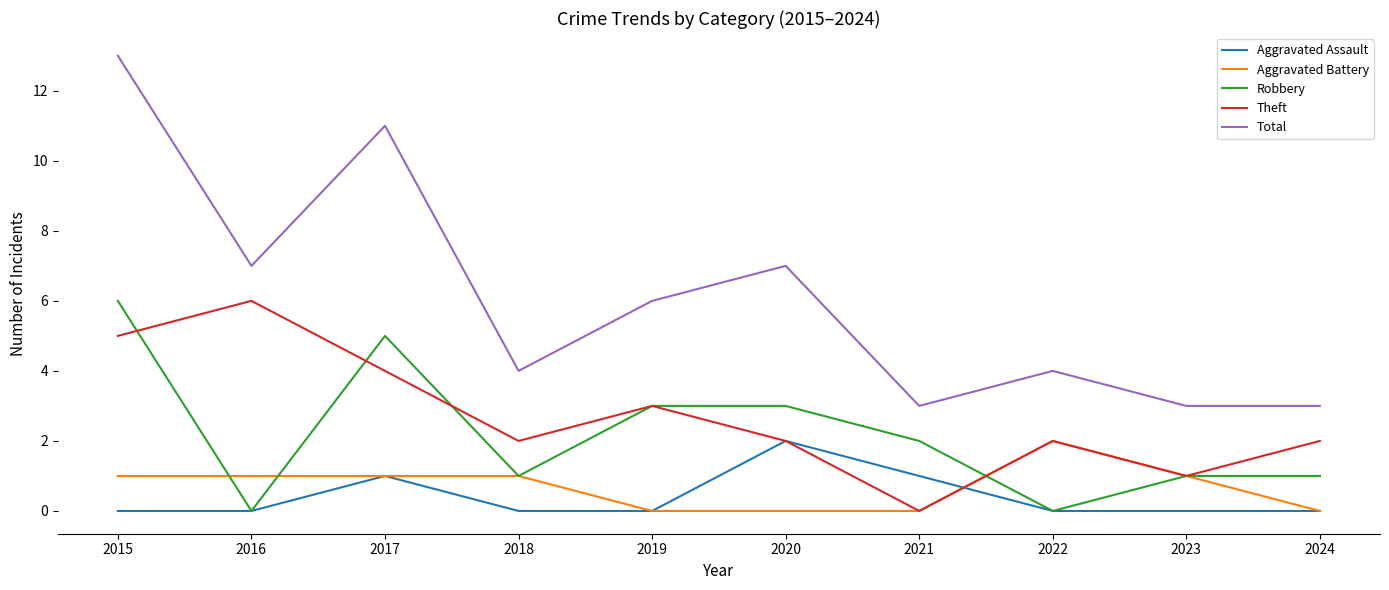

True or false: Aggravated Assault has a value of 0 at 2015.

True